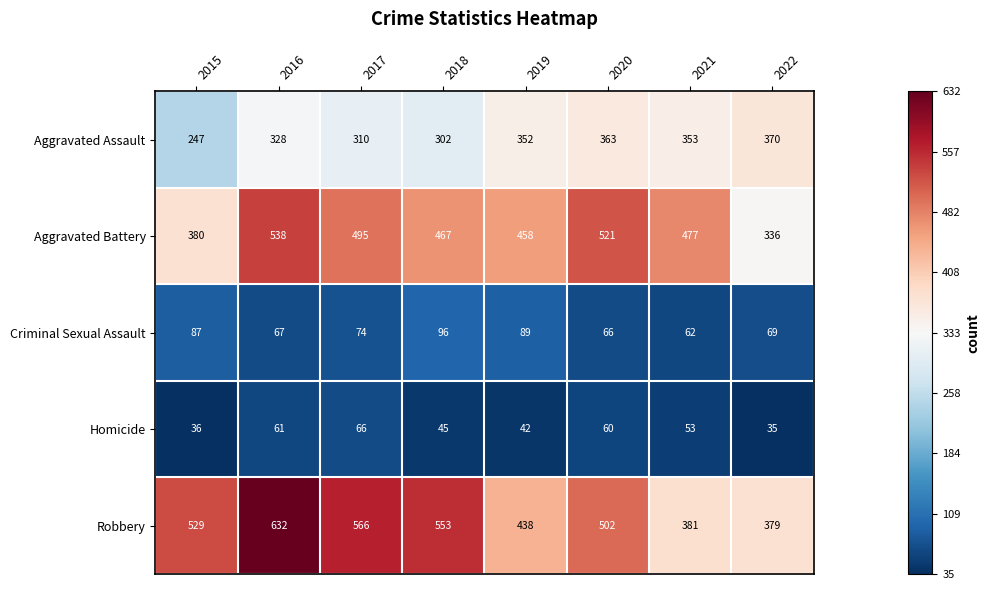

What is the sum of the Aggravated Assault values at 2017 and 2015?

557